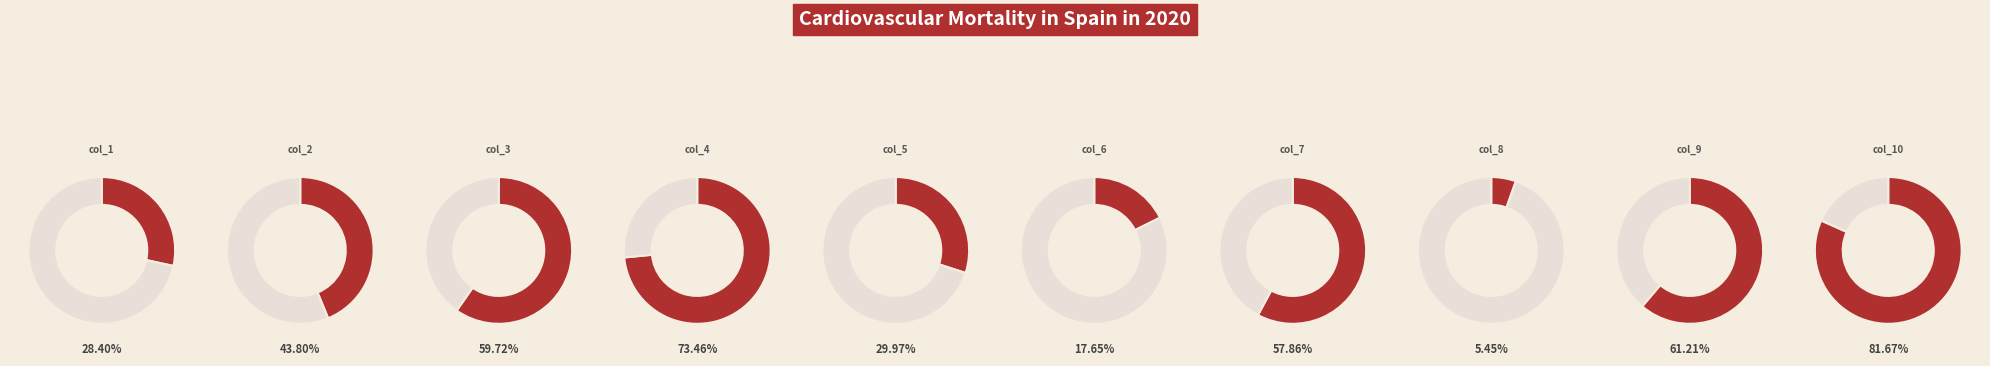

Which has a higher value, col_8 or col_2?

col_2